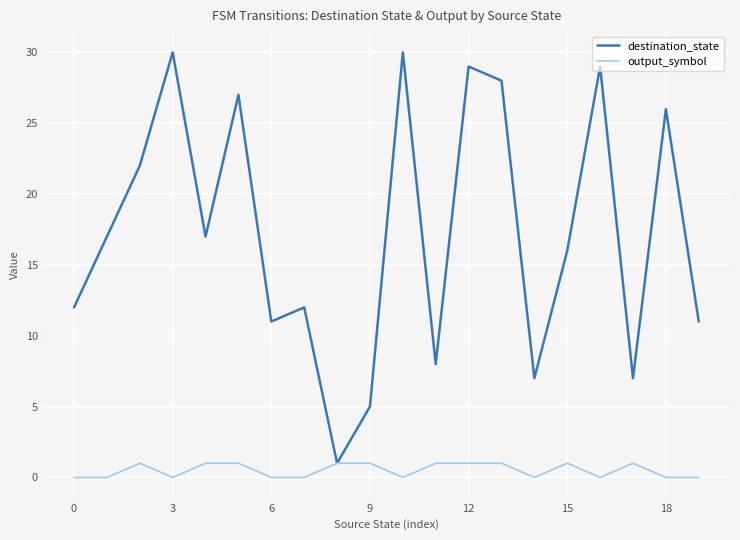

Which series has the widest spread of values?

destination_state